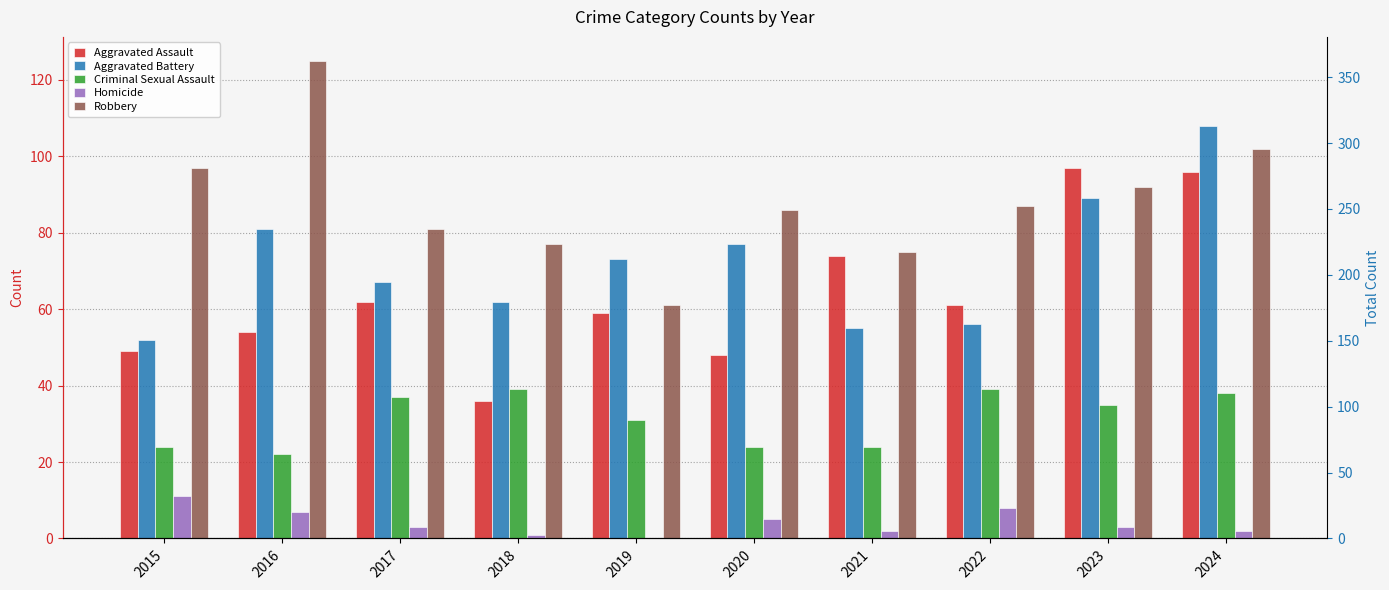

The value of Homicide at 2022 is 8. True or false?

True